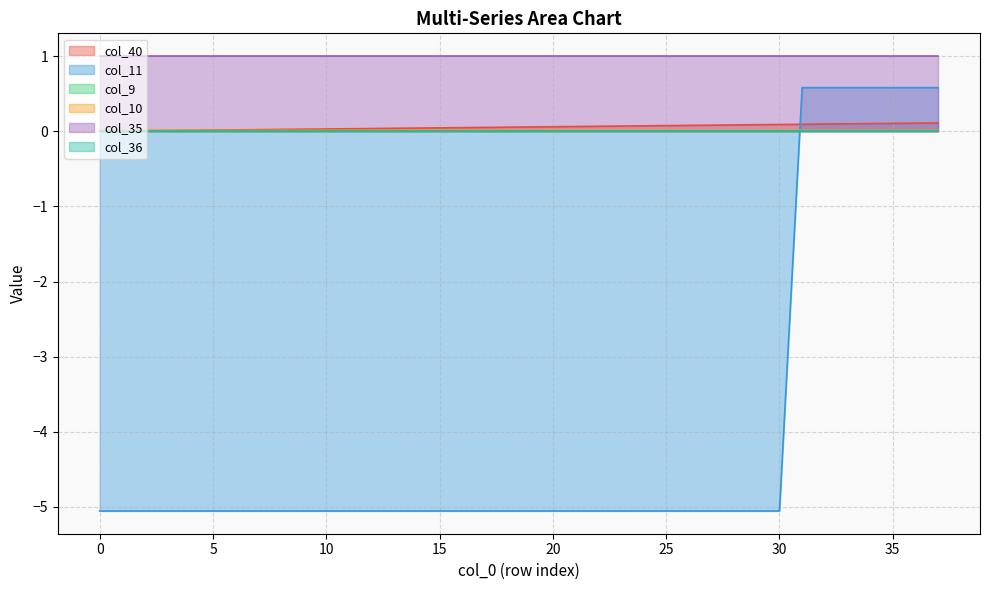

What is the difference between the maximum and minimum values in the col_40 series?

0.1